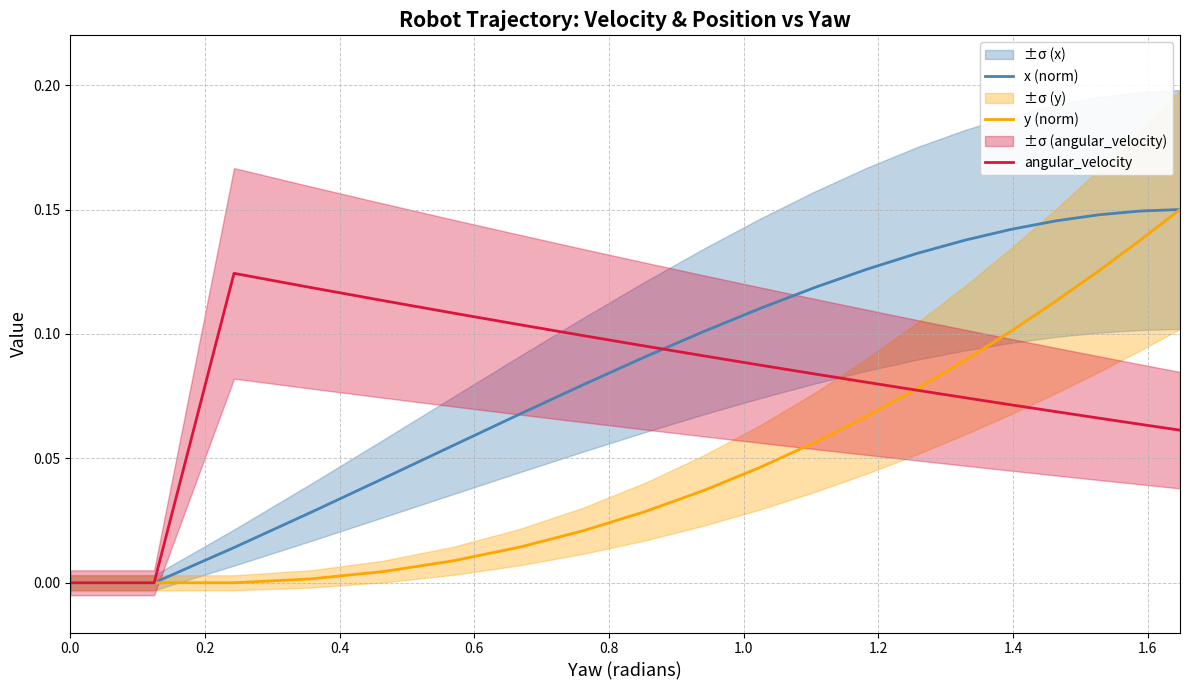

Rank the series by their maximum value, from highest to lowest.

x (norm), y (norm), angular_velocity